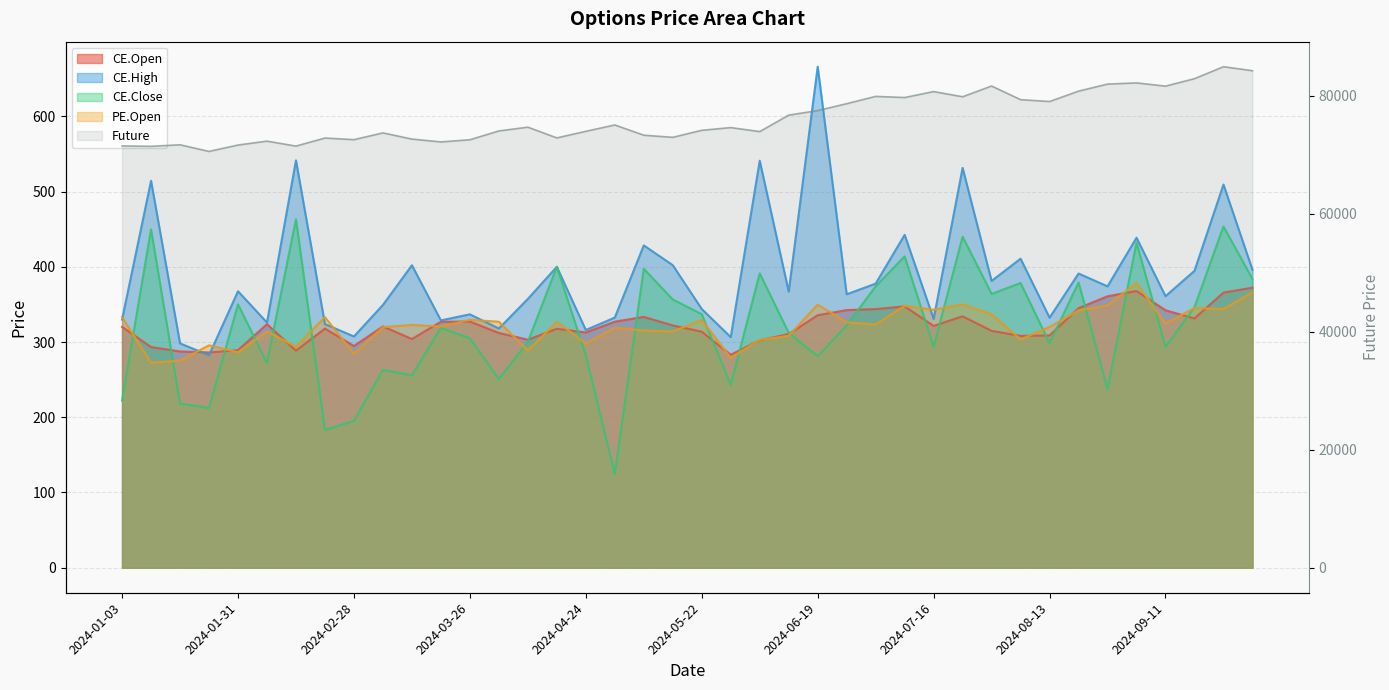

True or false: CE.High has more than 0 interior local peaks.

True